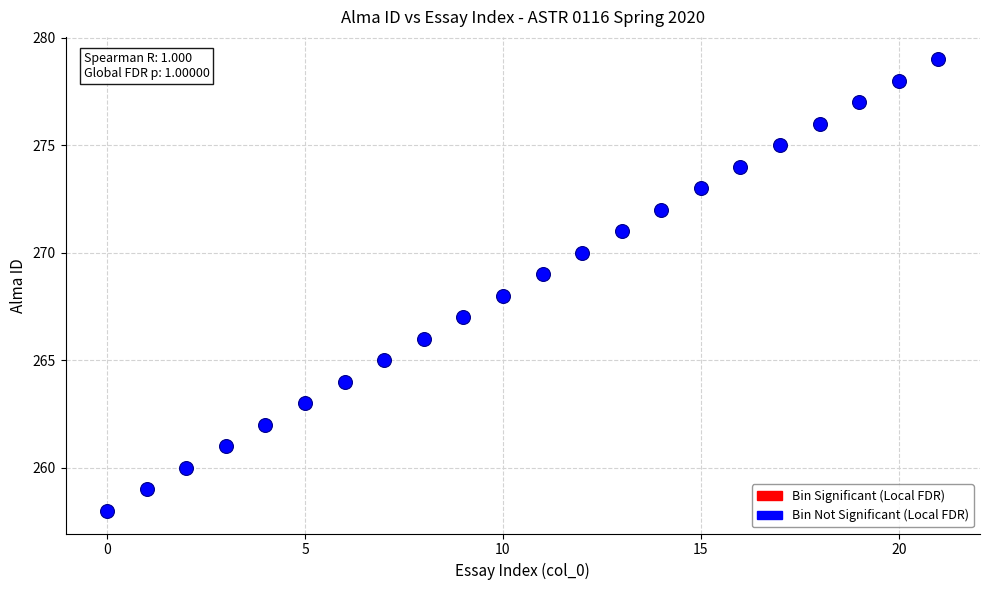

What is the range of Y values (max minus min)?

21